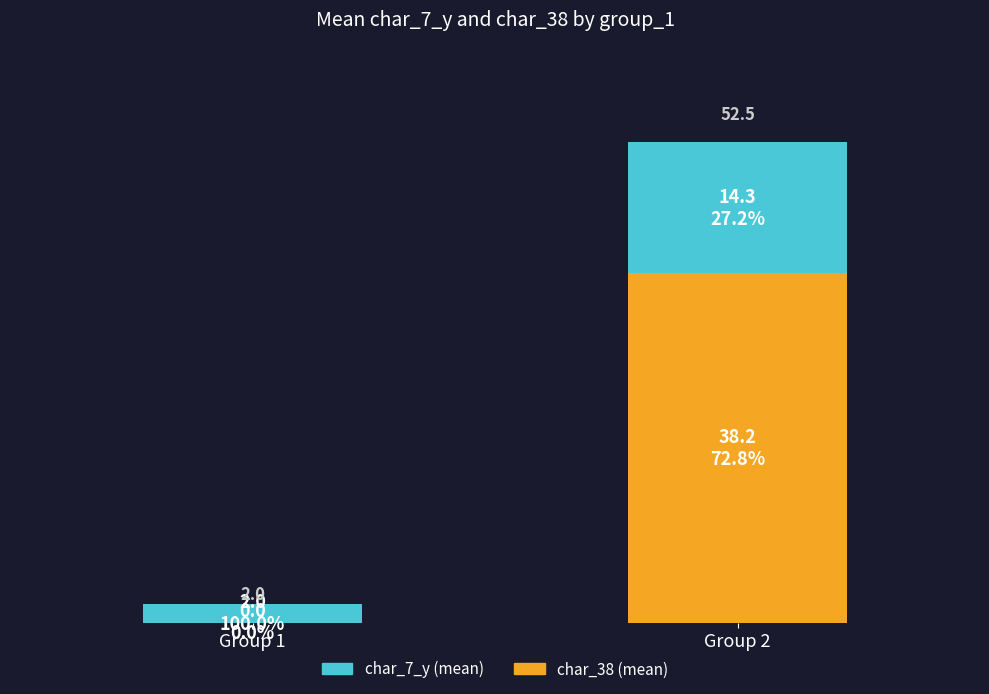

Read the char_7_y (mean) value at Group 1.

2.0